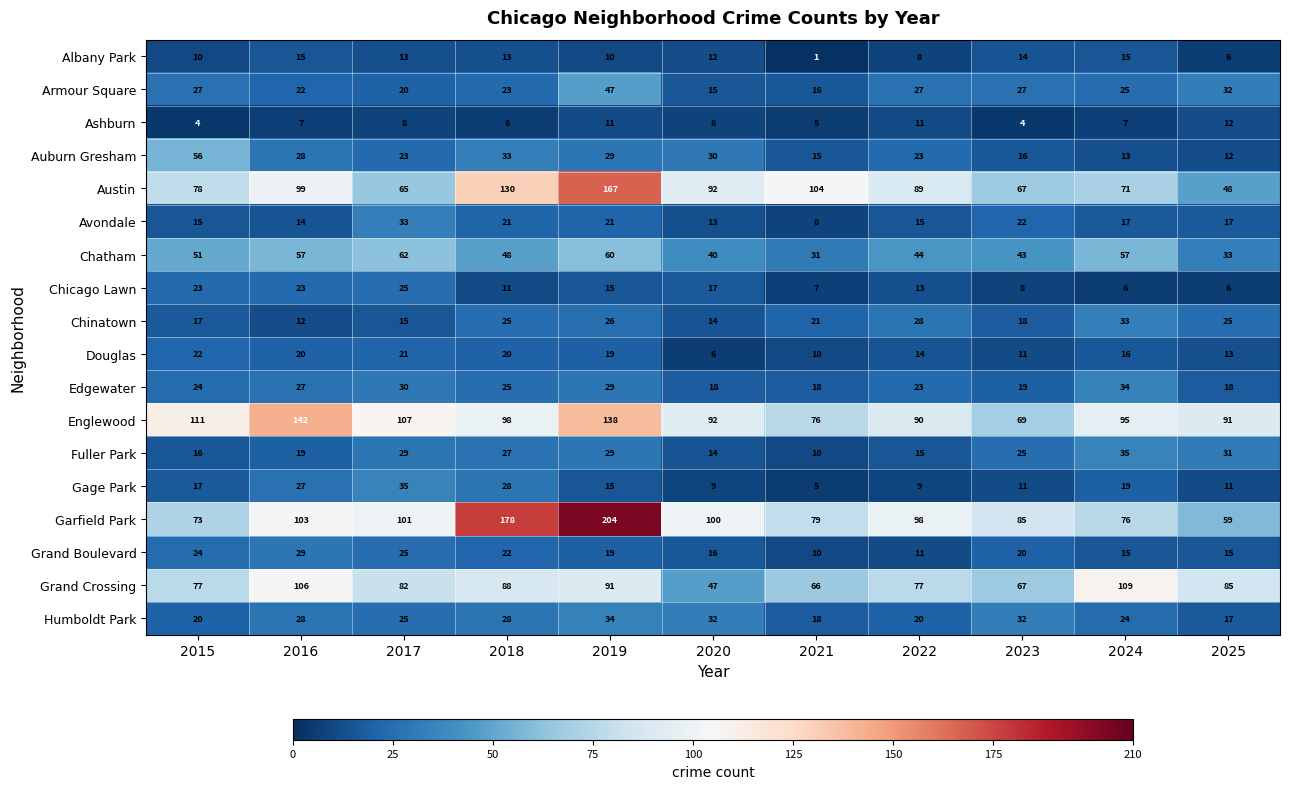

The Auburn Gresham series shows 33 at 2018. True or false?

True